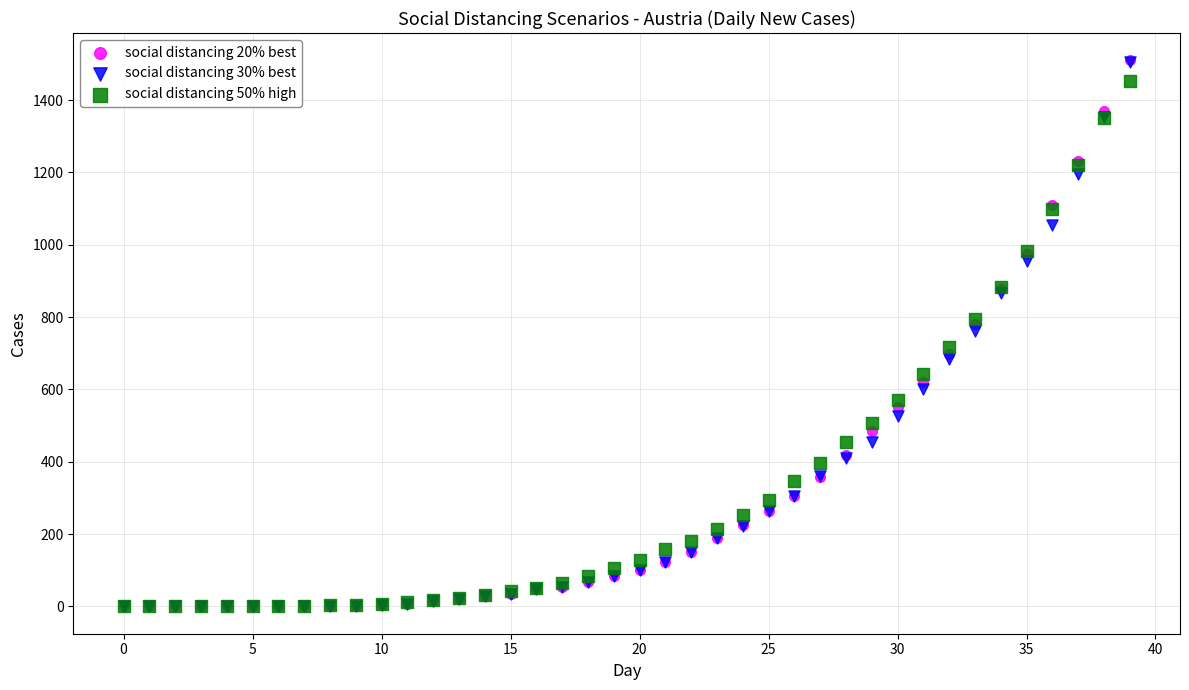

What are all the series names shown in the legend?

social distancing 20% best, social distancing 30% best, social distancing 50% high